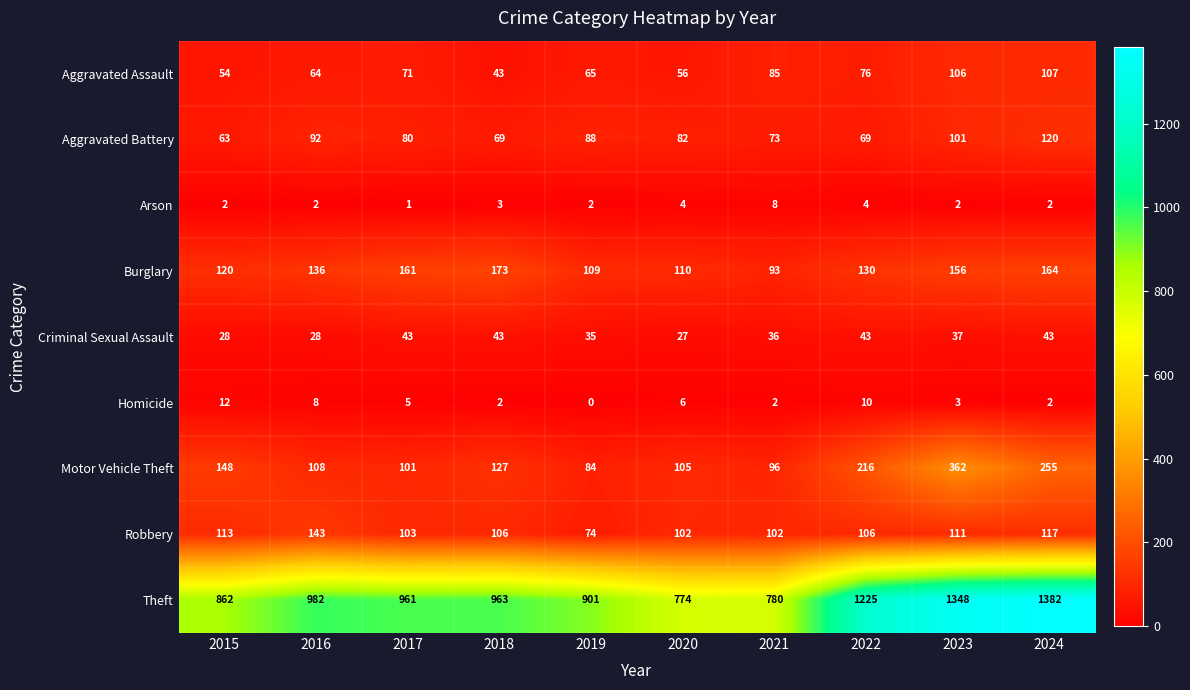

Which series has the largest range (max minus min)?

Theft